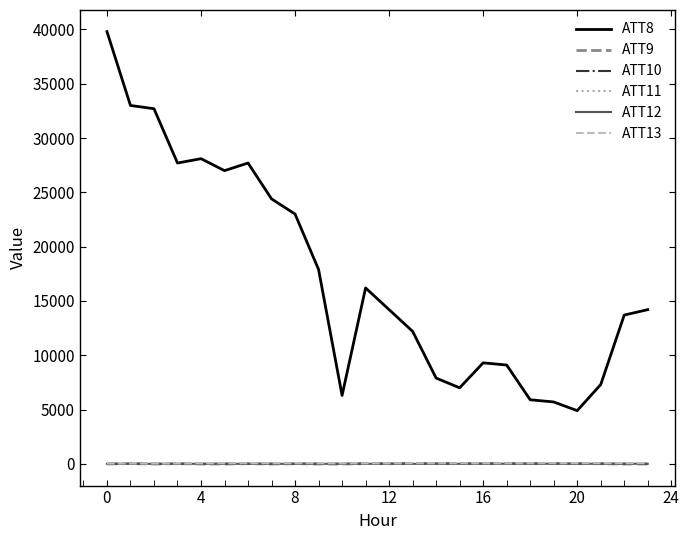

How many lines are shown in the chart?

6